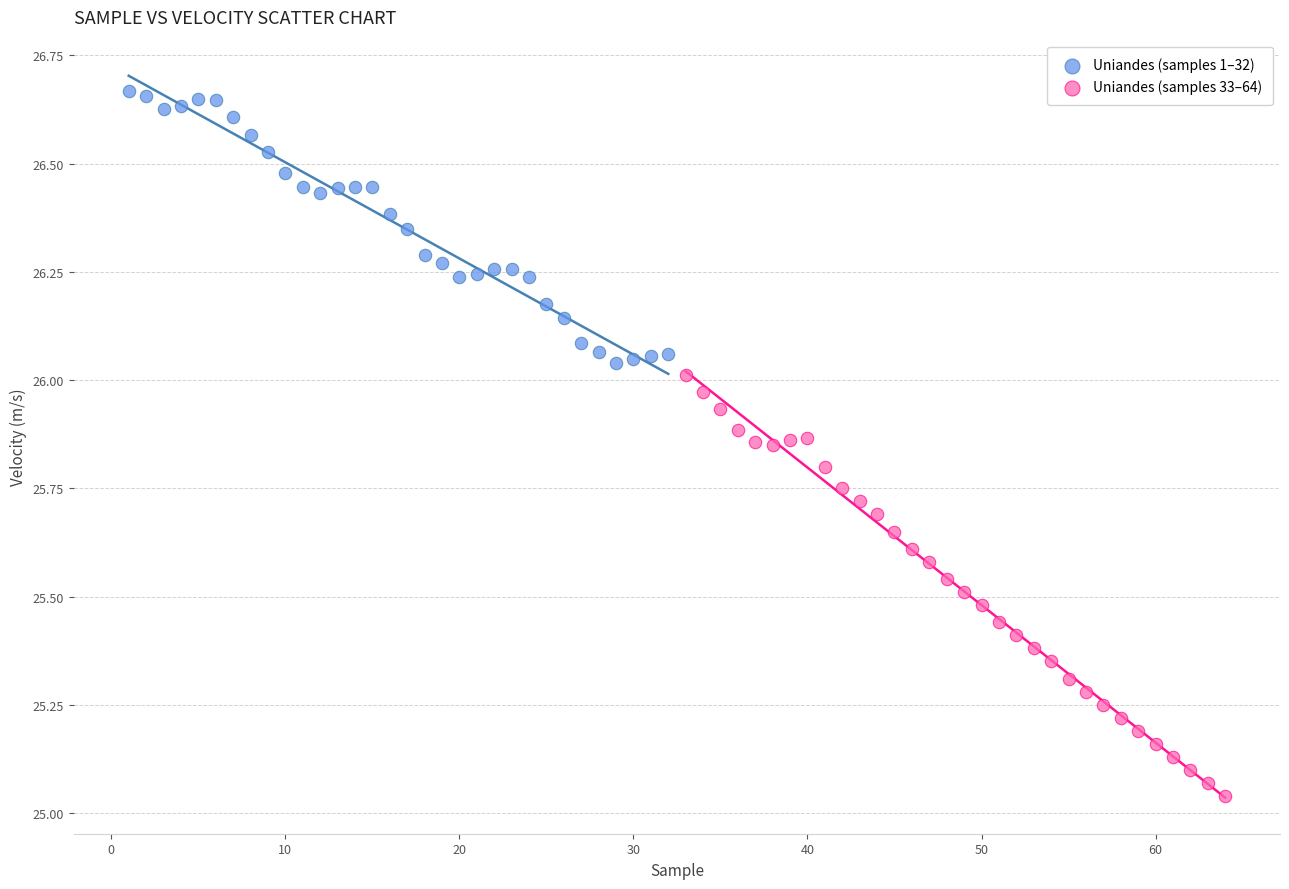

Which series has the widest spread of Y values?

Uniandes (samples 33–64)